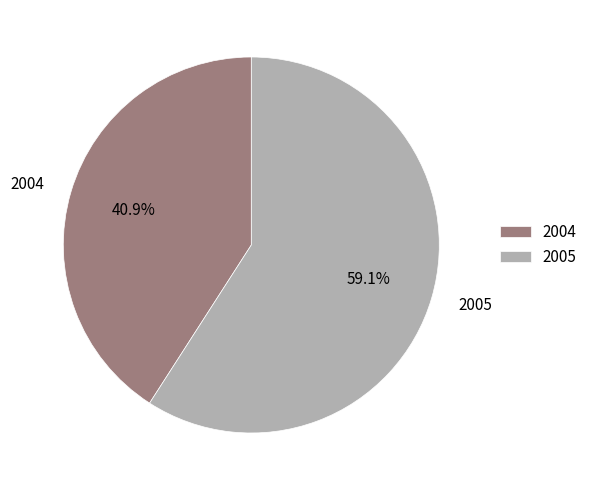

Which slice is the smallest?

2004